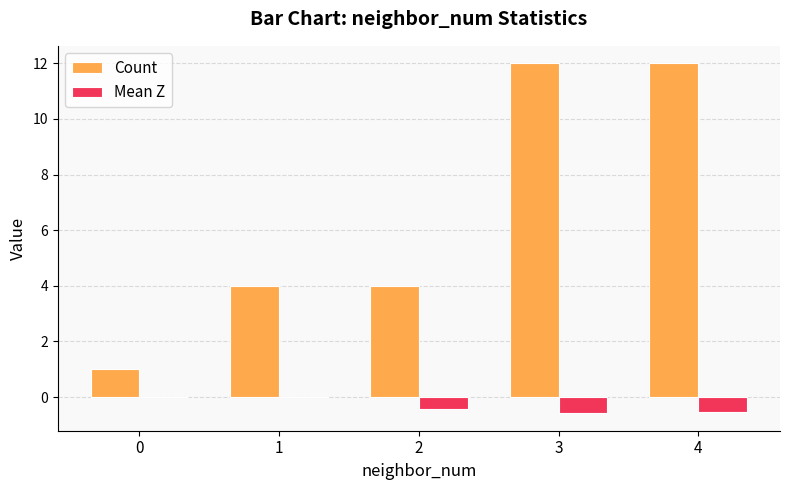

Which series changed the most between 1 and 4?

Count